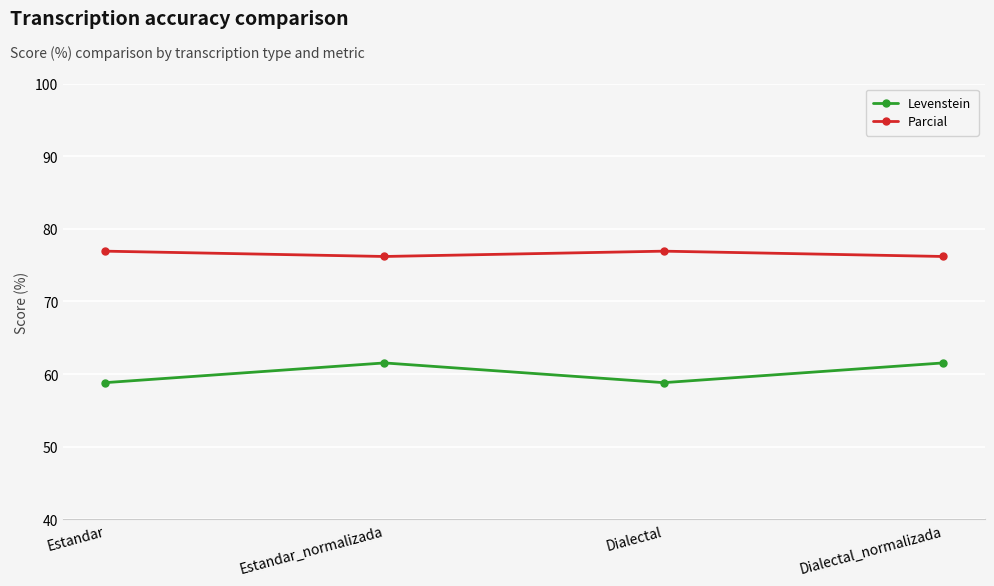

True or false: Levenstein and Parcial cross at least once.

False